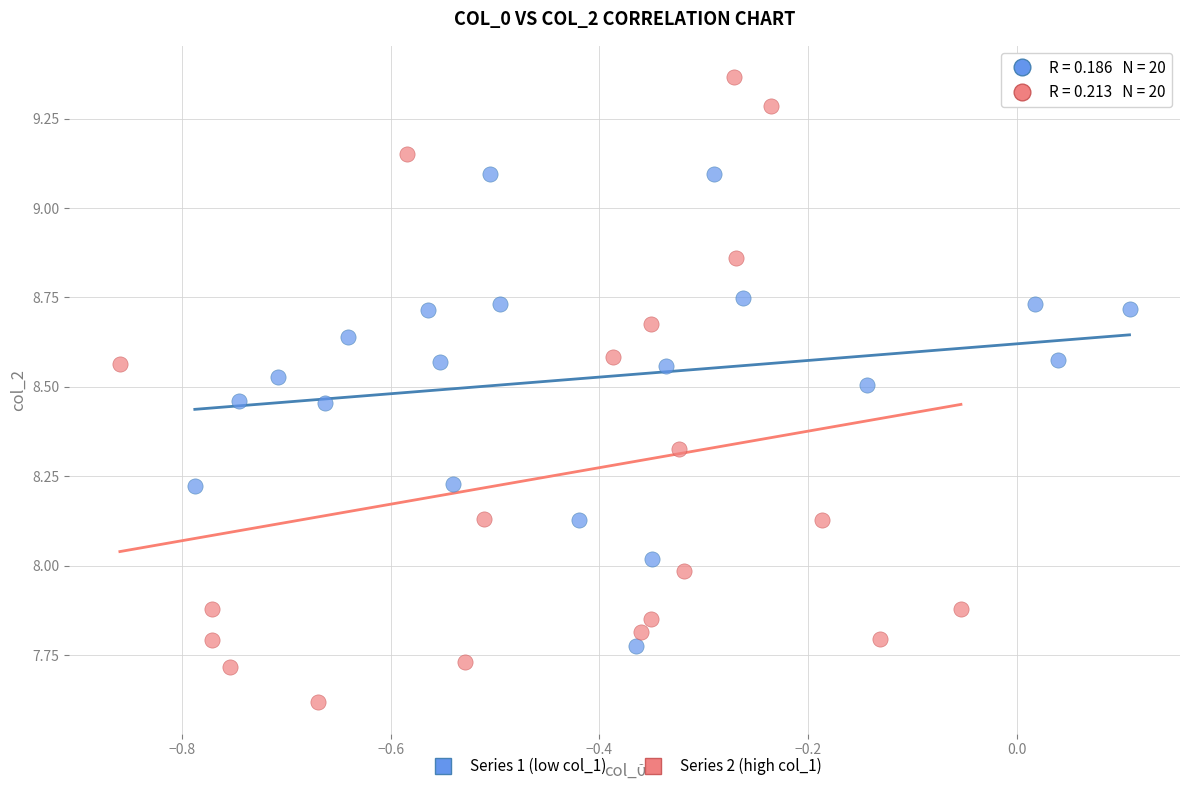

Which series has the largest Y range (max minus min)?

Series 2 (high col_1)